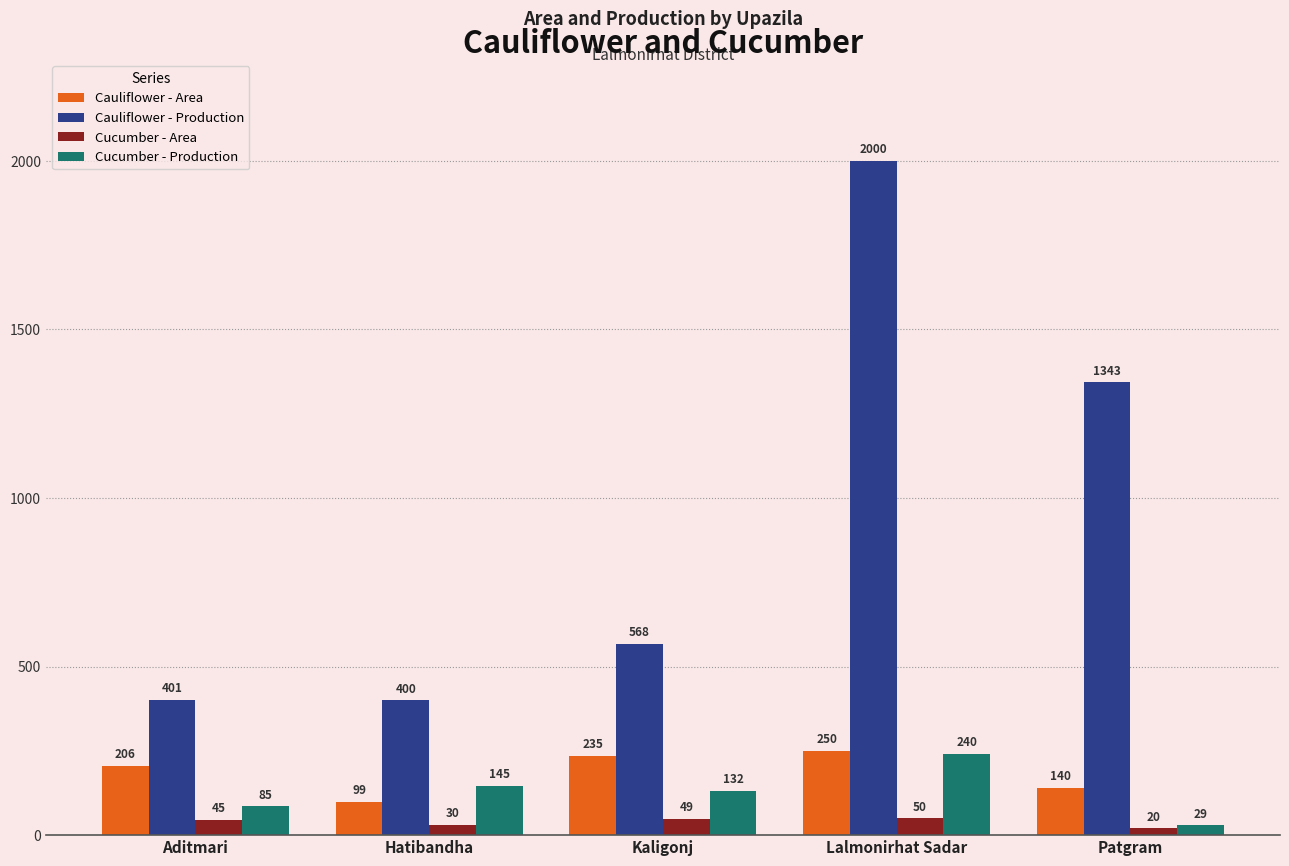

What is the sum of the Cauliflower - Production values at Kaligonj and Lalmonirhat Sadar?

2568